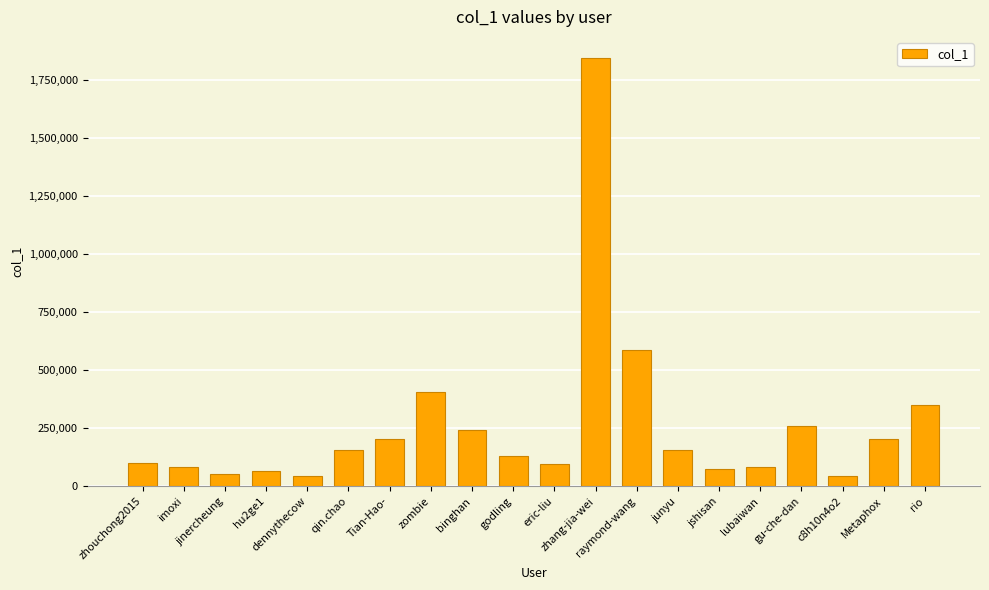

Are the bars horizontal?

No